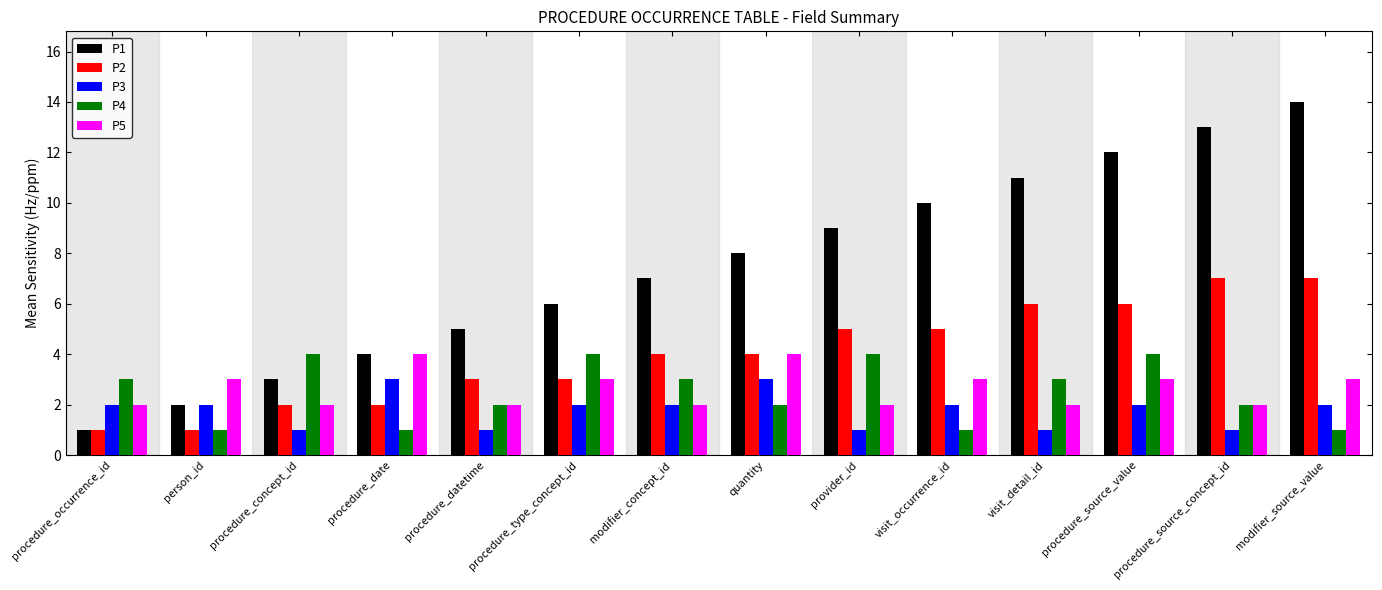

How many bars are there in total?

70